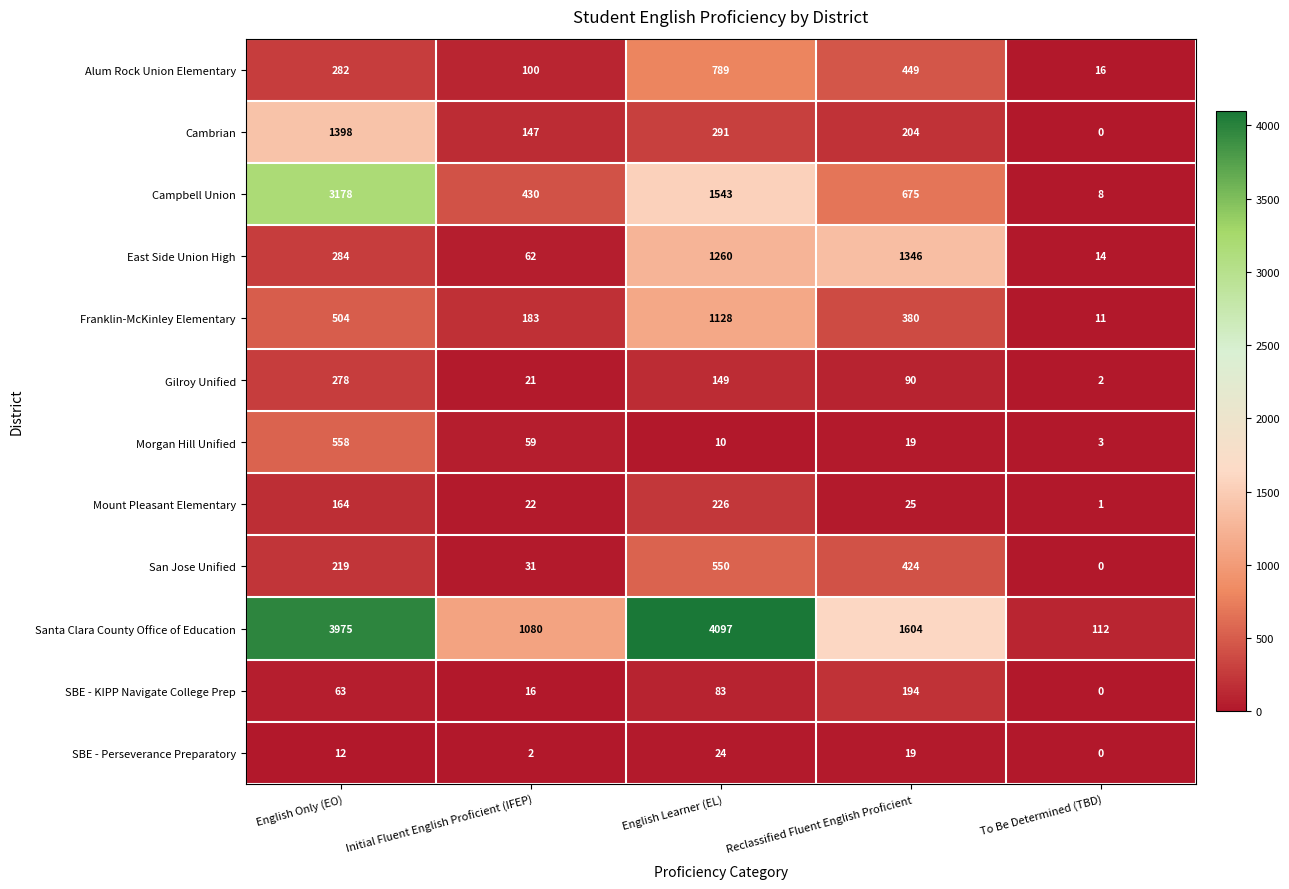

Rank the series at Initial Fluent English Proficient (IFEP) from highest to lowest value.

Santa Clara County Office of Education, Campbell Union, Franklin-McKinley Elementary, Cambrian, Alum Rock Union Elementary, East Side Union High, Morgan Hill Unified, San Jose Unified, Mount Pleasant Elementary, Gilroy Unified, SBE - KIPP Navigate College Prep, SBE - Perseverance Preparatory